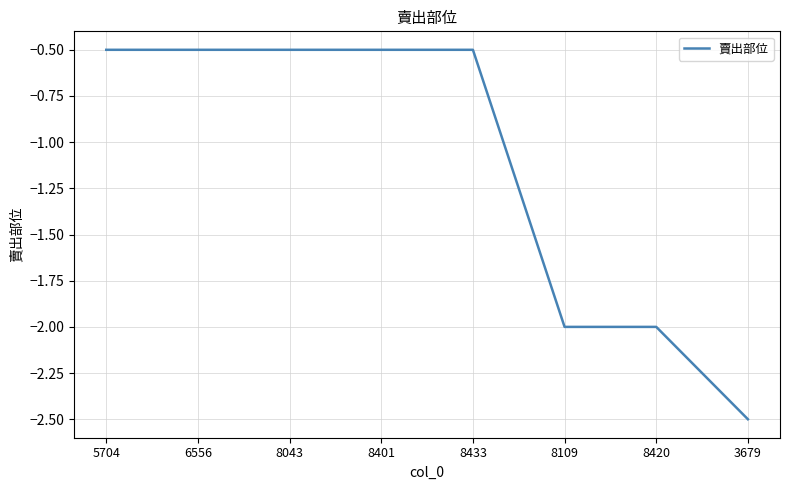

Which has a higher value, 3679 or 8433?

8433